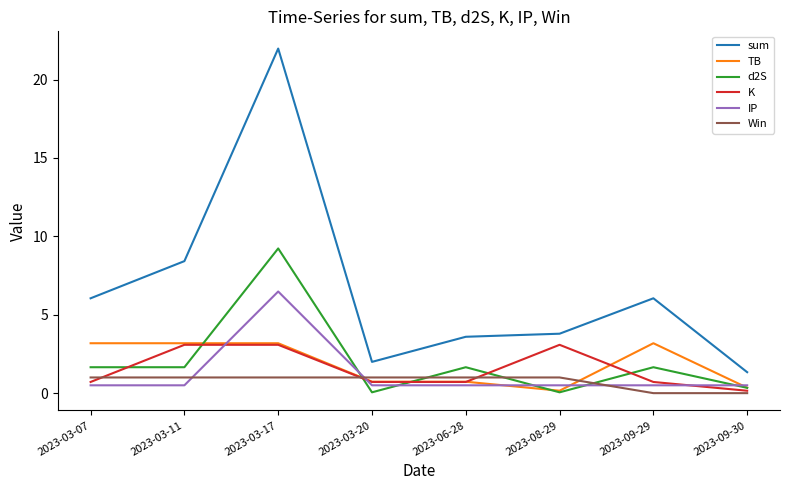

How many interior local peaks does the sum series have?

2